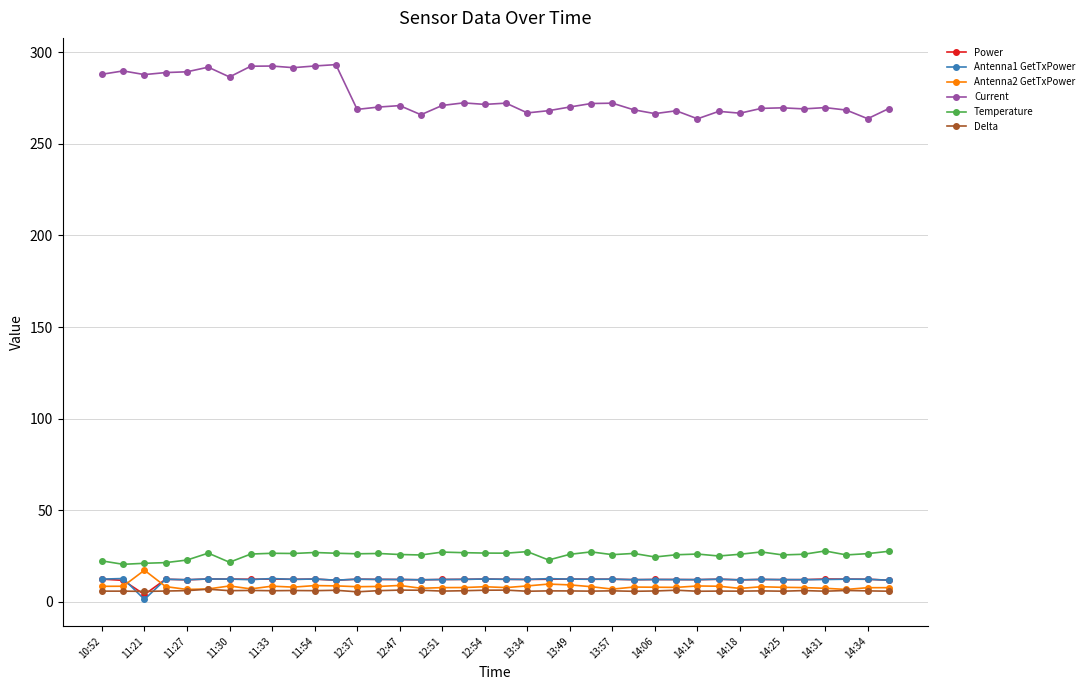

True or false: Temperature and Current intersect in this chart.

False